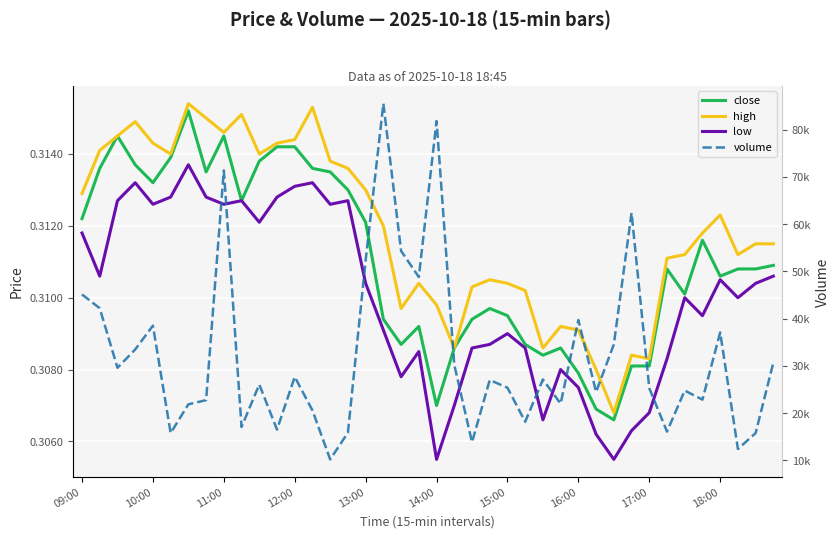

How many data points does each series have?

40